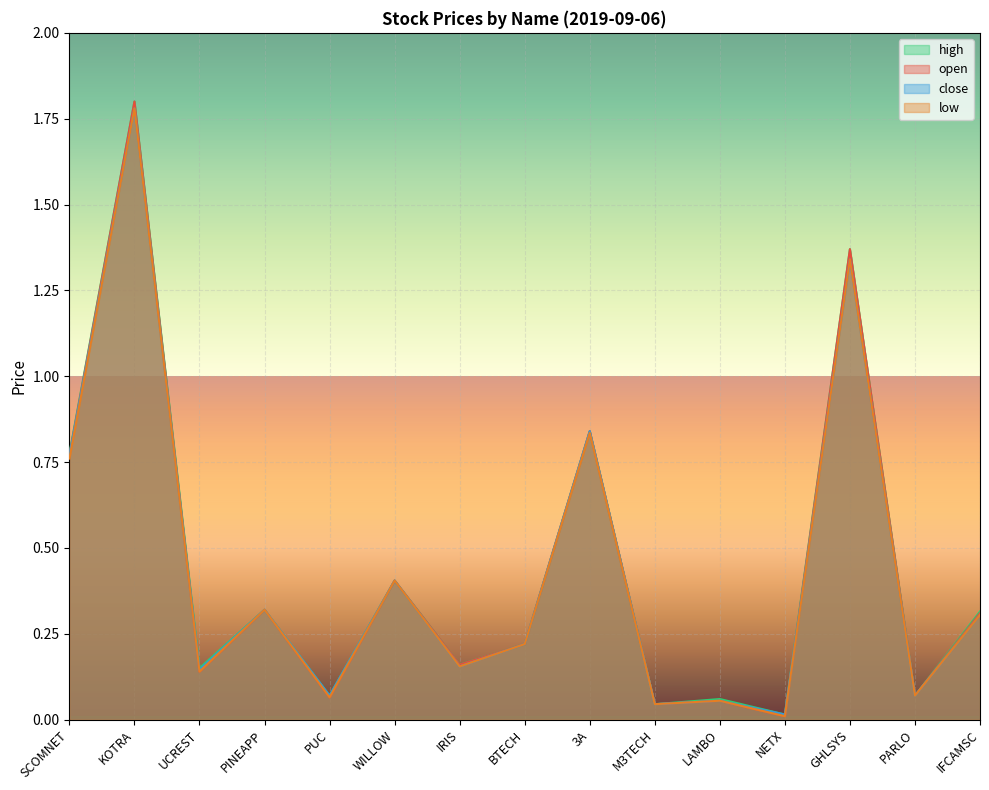

Reading left to right, transcribe all the data shown in this chart.

open: 0.8	1.8	0.1	0.3	0.1	0.4	0.2	0.2	0.8	0.0	0.1	0.0	1.4	0.1	0.3
high: 0.8	1.8	0.1	0.3	0.1	0.4	0.2	0.2	0.8	0.0	0.1	0.0	1.4	0.1	0.3
low: 0.8	1.8	0.1	0.3	0.1	0.4	0.2	0.2	0.8	0.0	0.1	0.0	1.3	0.1	0.3
close: 0.8	1.8	0.1	0.3	0.1	0.4	0.2	0.2	0.8	0.0	0.1	0.0	1.3	0.1	0.3